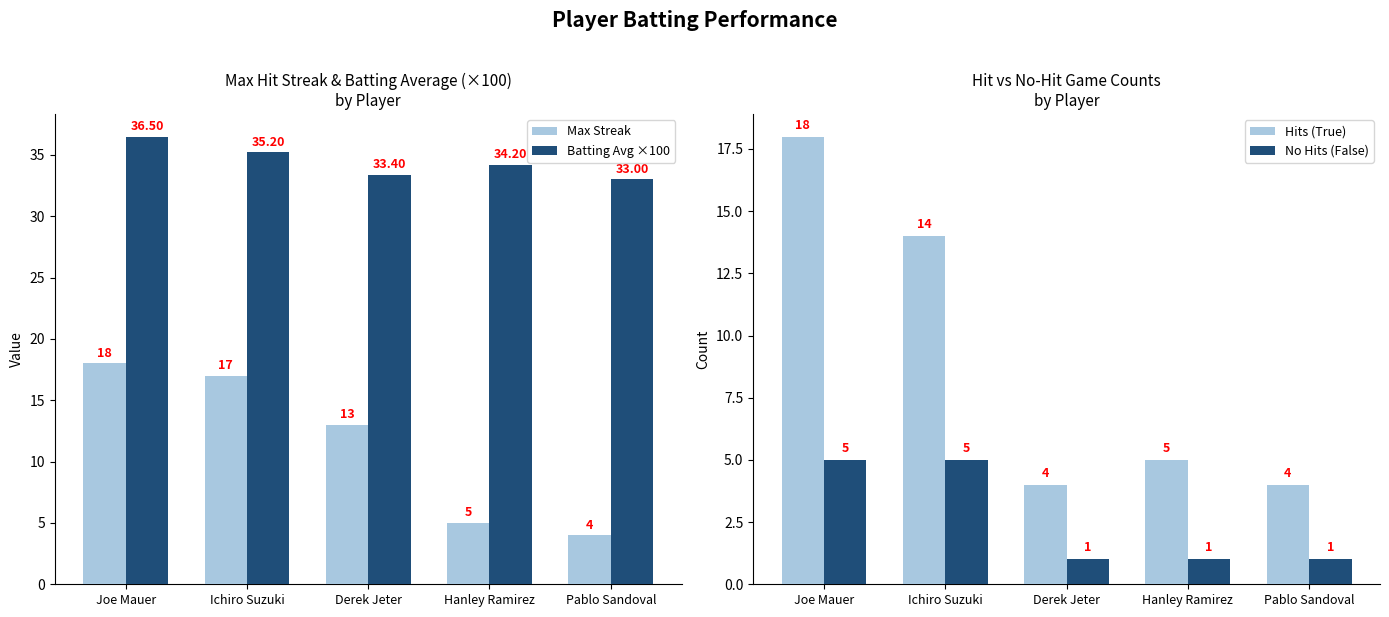

How many bars are there in each group?

4